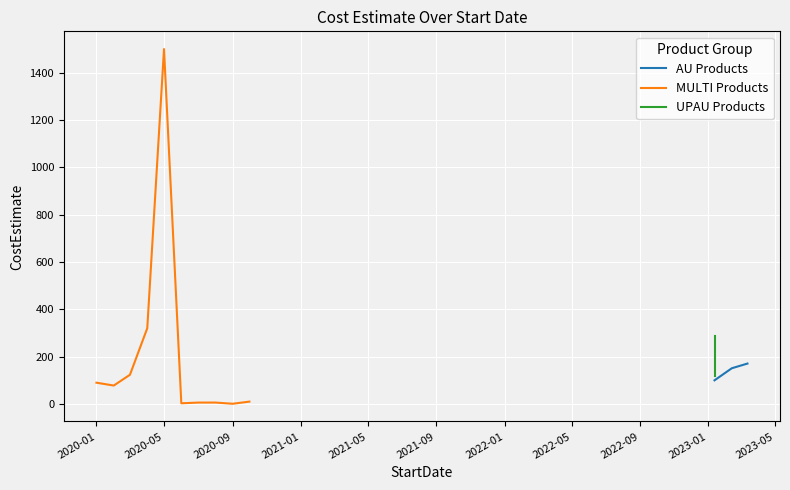

What is the highest value of the AU Products series?

170.8